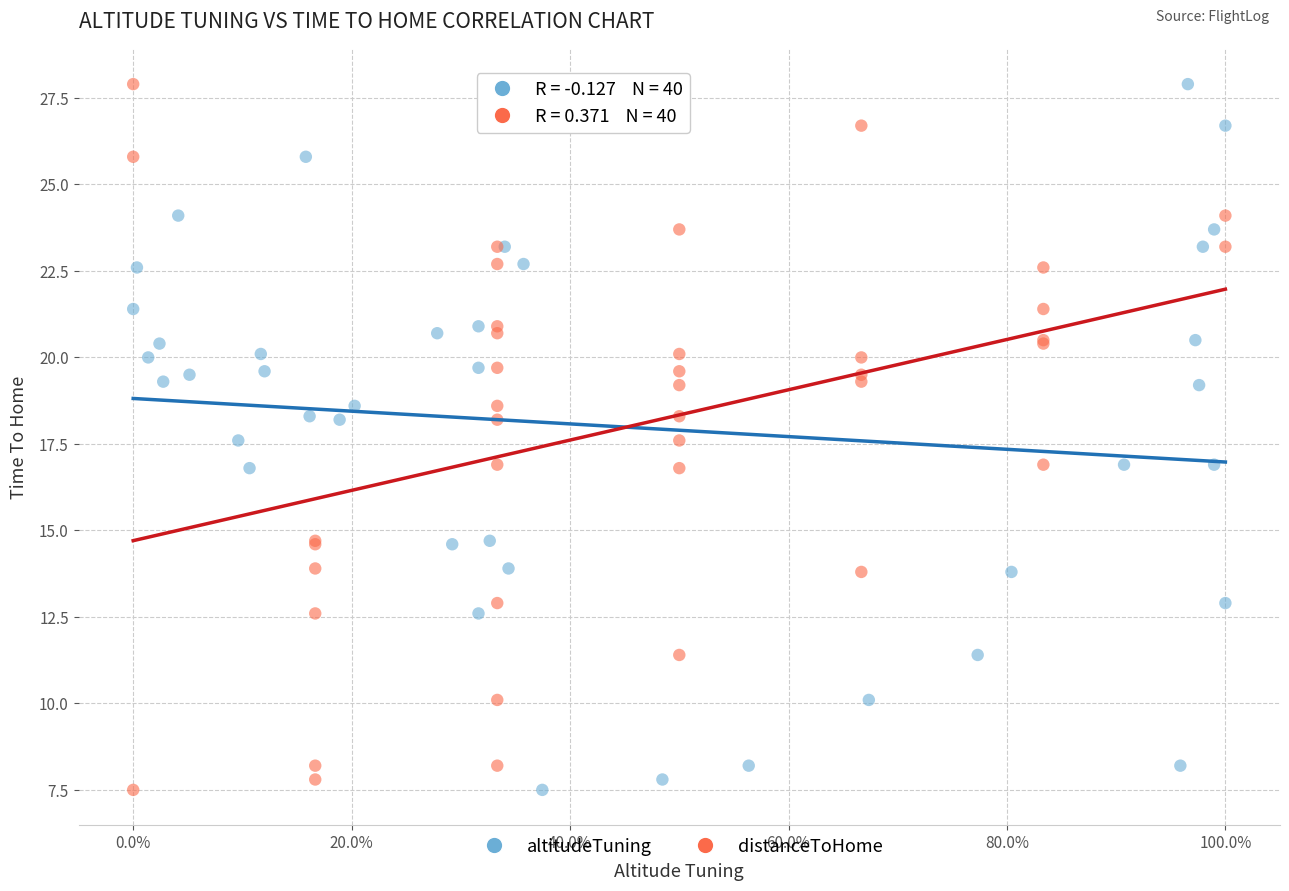

What are all the series names shown in the legend?

altitudeTuning, distanceToHome